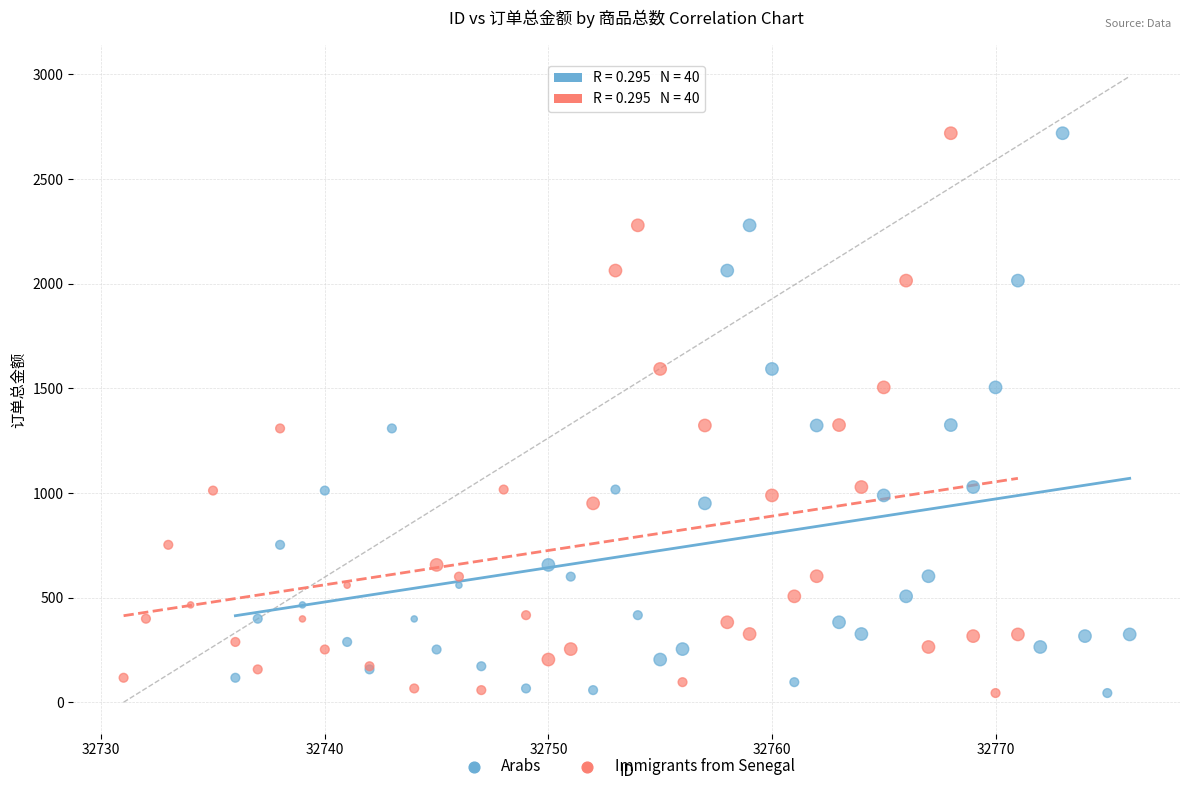

What are all the series names shown in the legend?

Arabs, Immigrants from Senegal